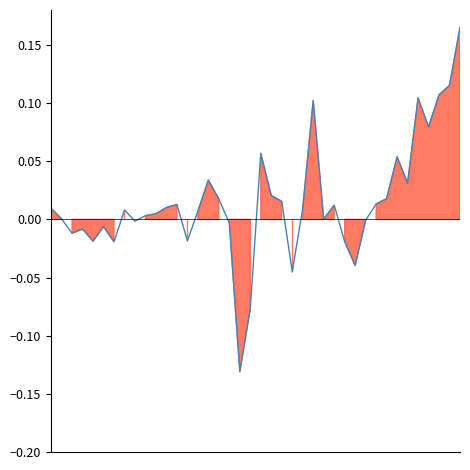

How many points are lower than both their immediate neighbors (excluding endpoints)?

11